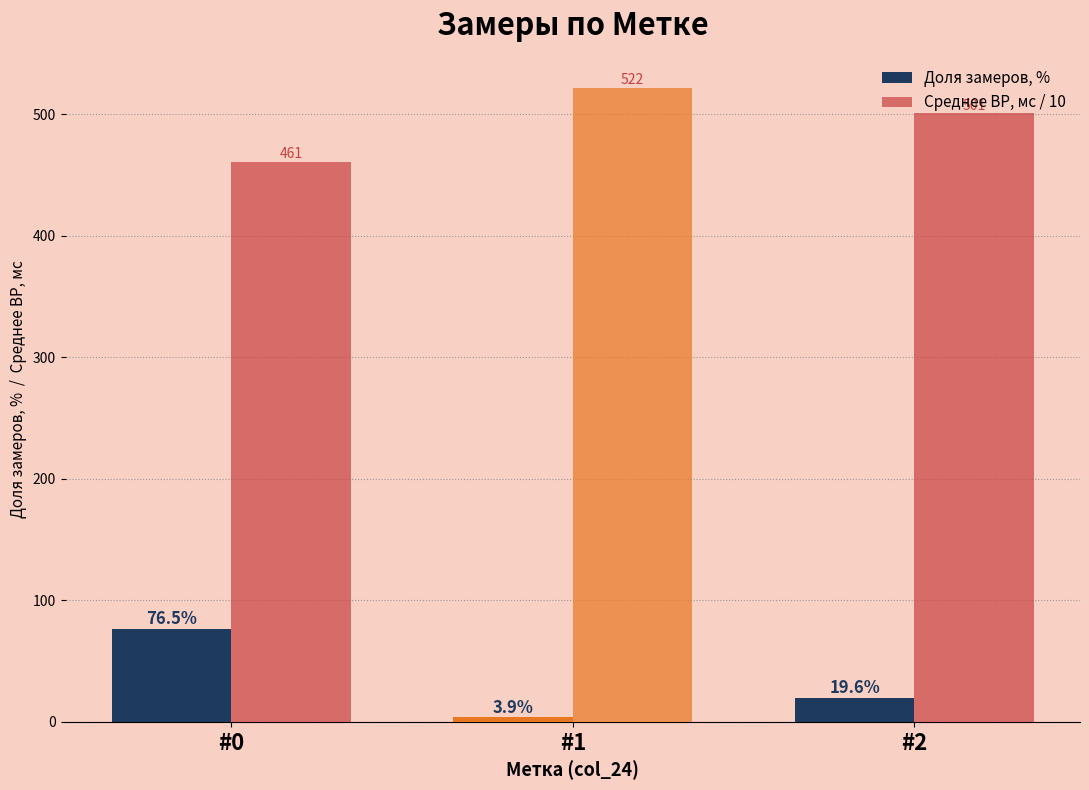

List the labels in order of Среднее ВР, мс / 10 value, largest first.

#1, #2, #0